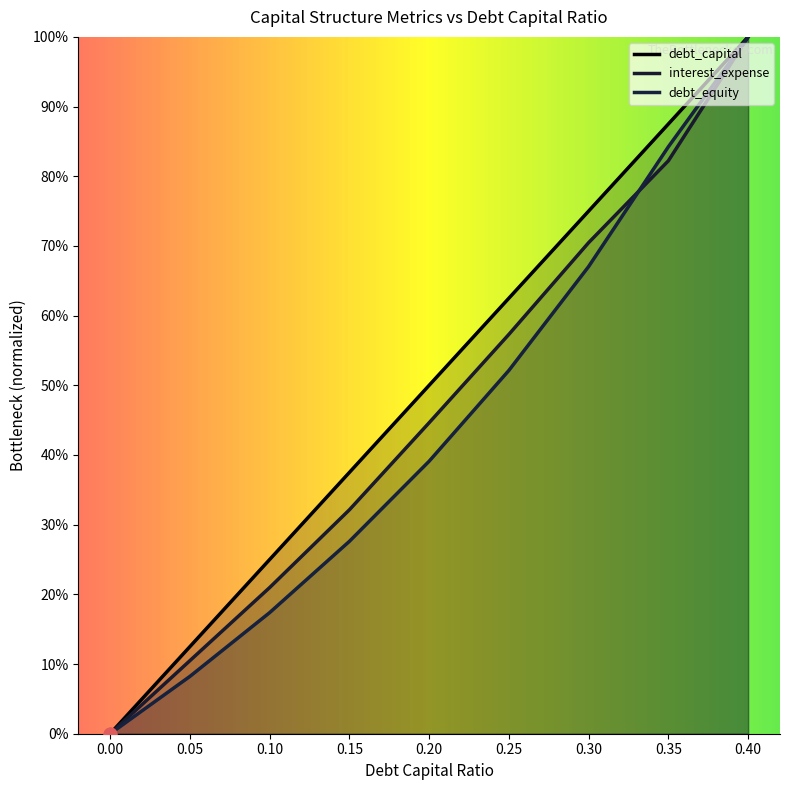

At which category is the sum across all series the highest?

0.4